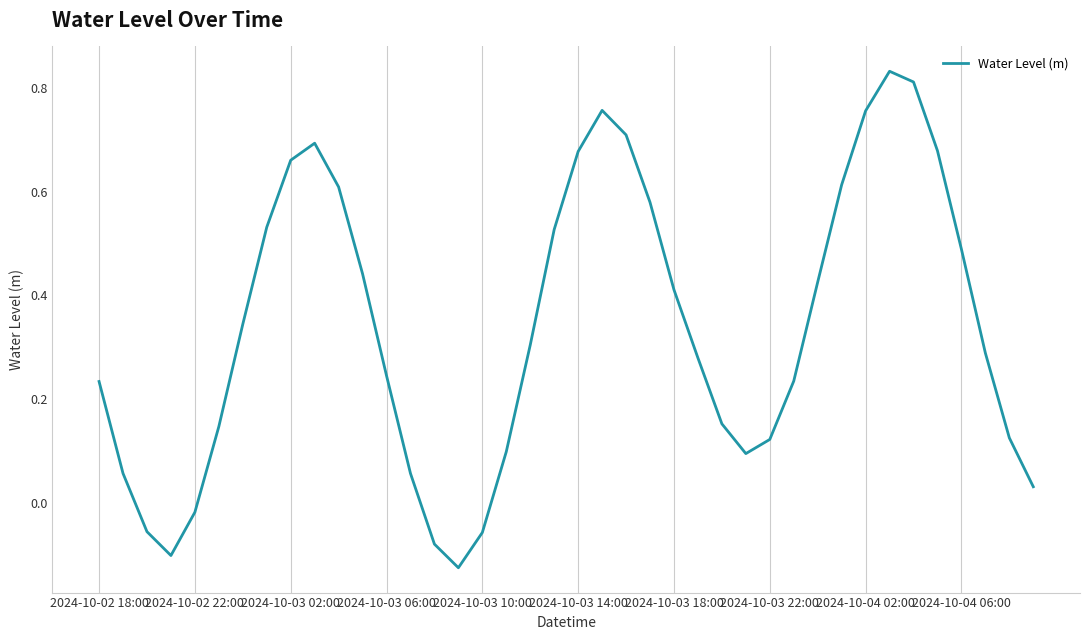

What is the difference between the maximum and minimum values?

1.0